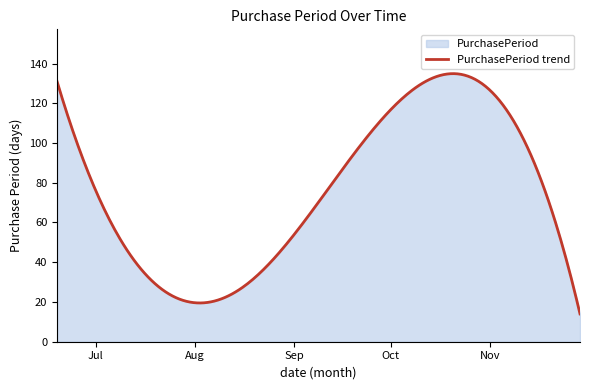

How many interior local peaks (higher than both neighbors) does the data have?

1